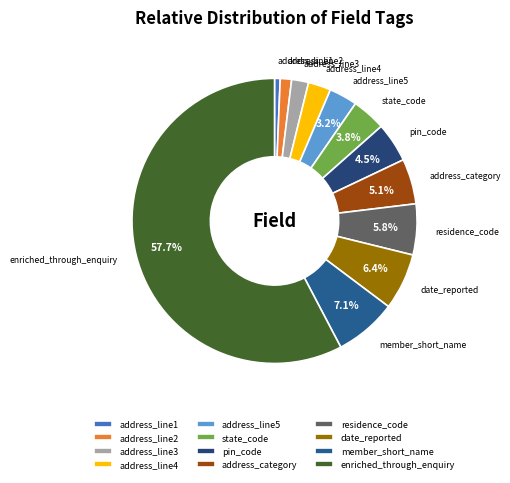

What percentage is the address_line1 slice, to the nearest percent?

1%